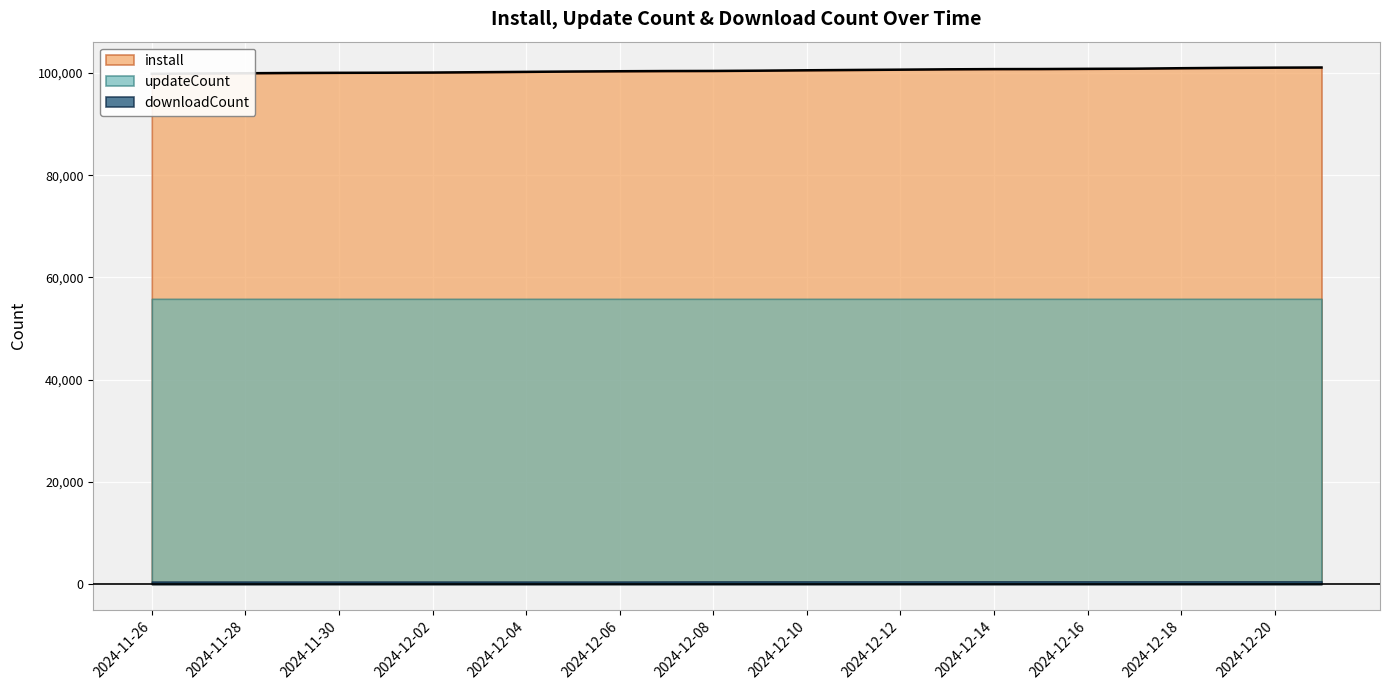

True or false: updateCount and install cross at least once.

False